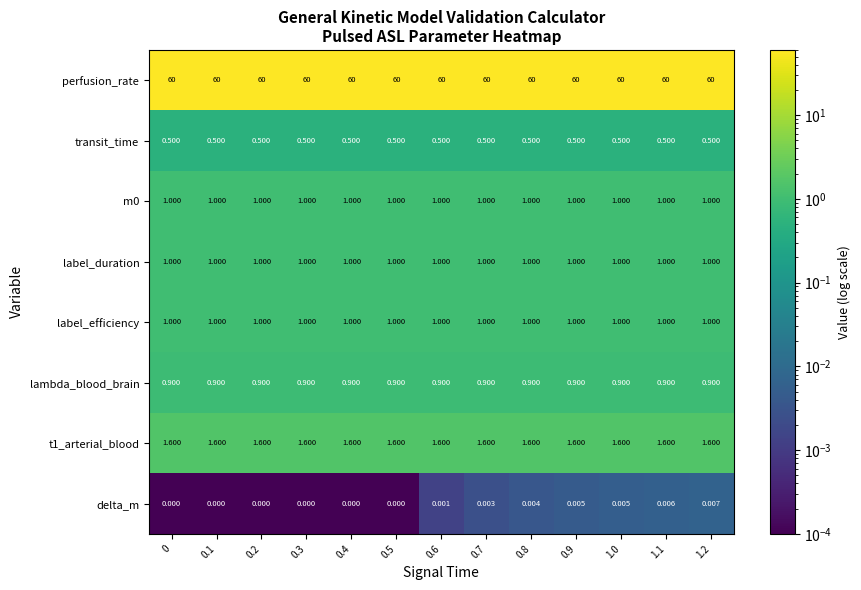

Which series has the largest total across all categories?

perfusion_rate